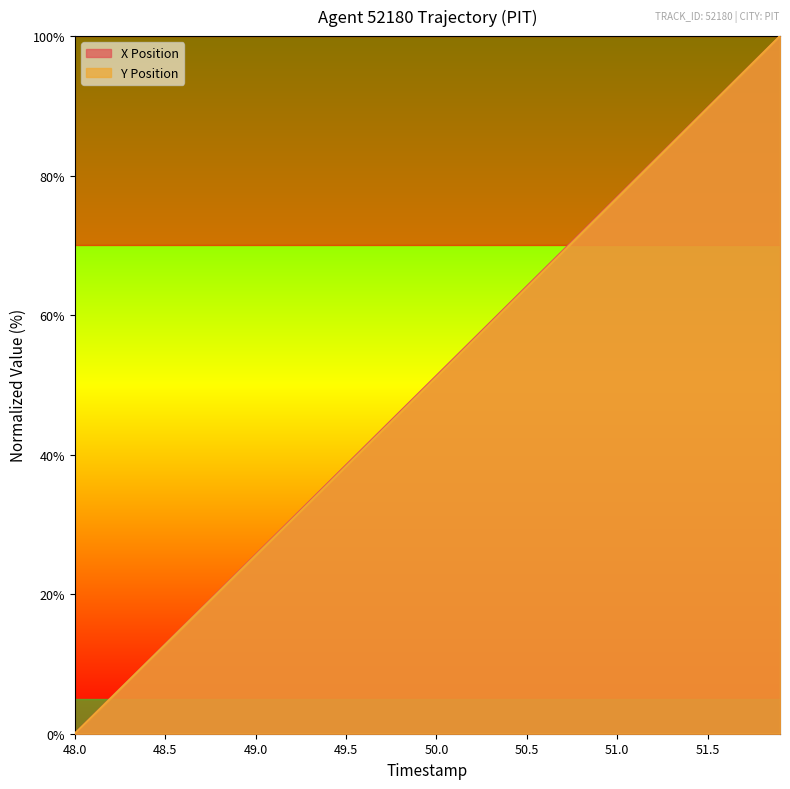

Is it true that X Position equals 20.8 at 50.0?

False